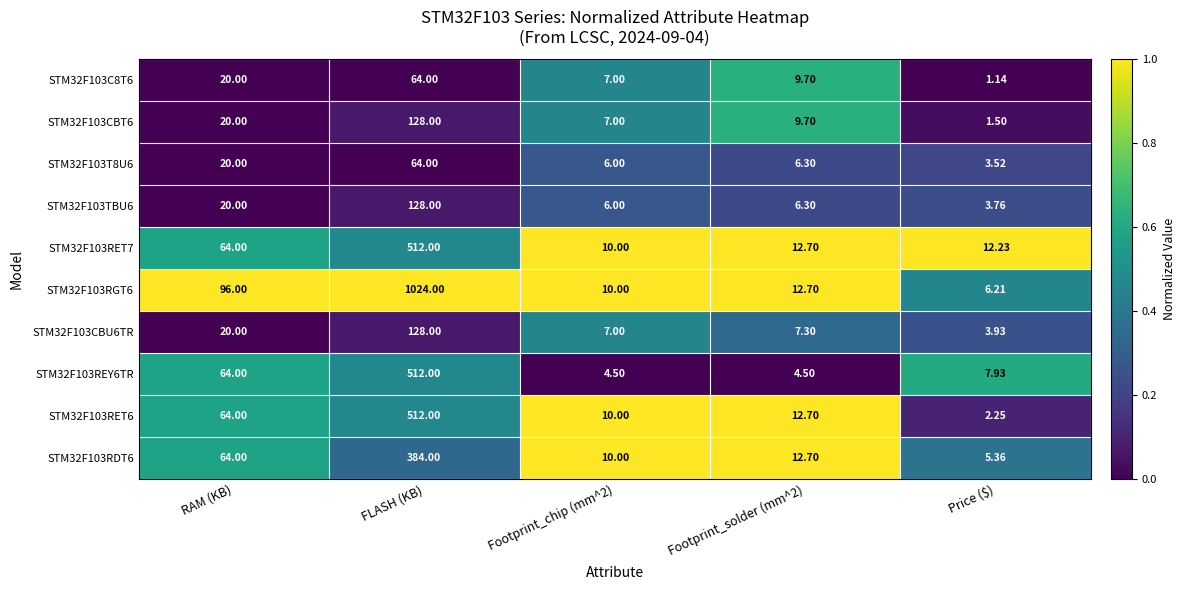

Where does the STM32F103CBU6TR series first go above 7?

RAM (KB)